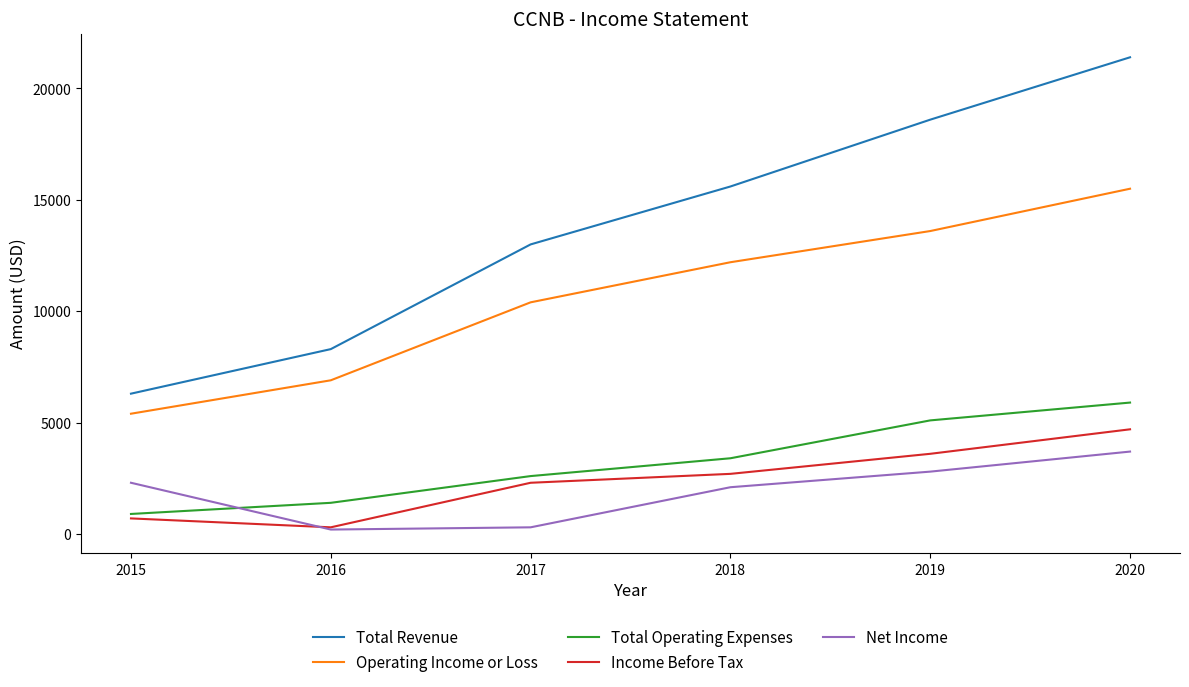

Which series has the largest total across all categories?

Total Revenue